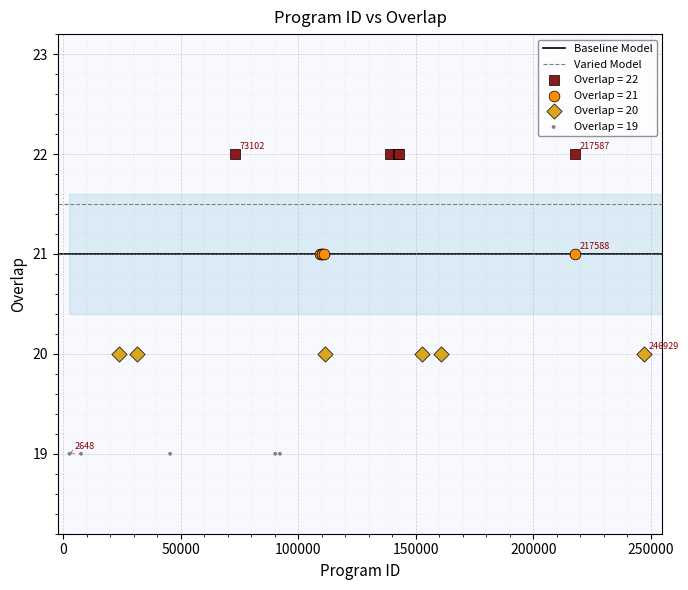

Which series reaches the maximum Y coordinate?

Overlap = 22